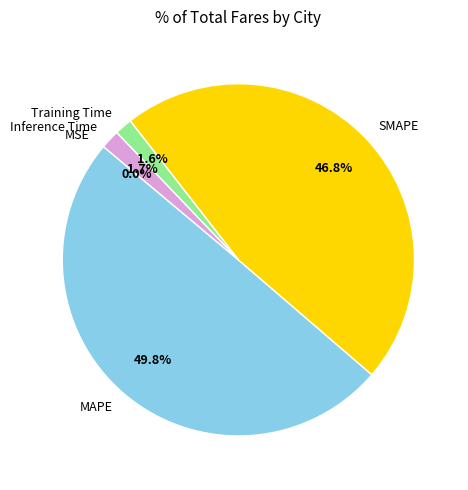

Does Training Time represent more than half of the total?

No